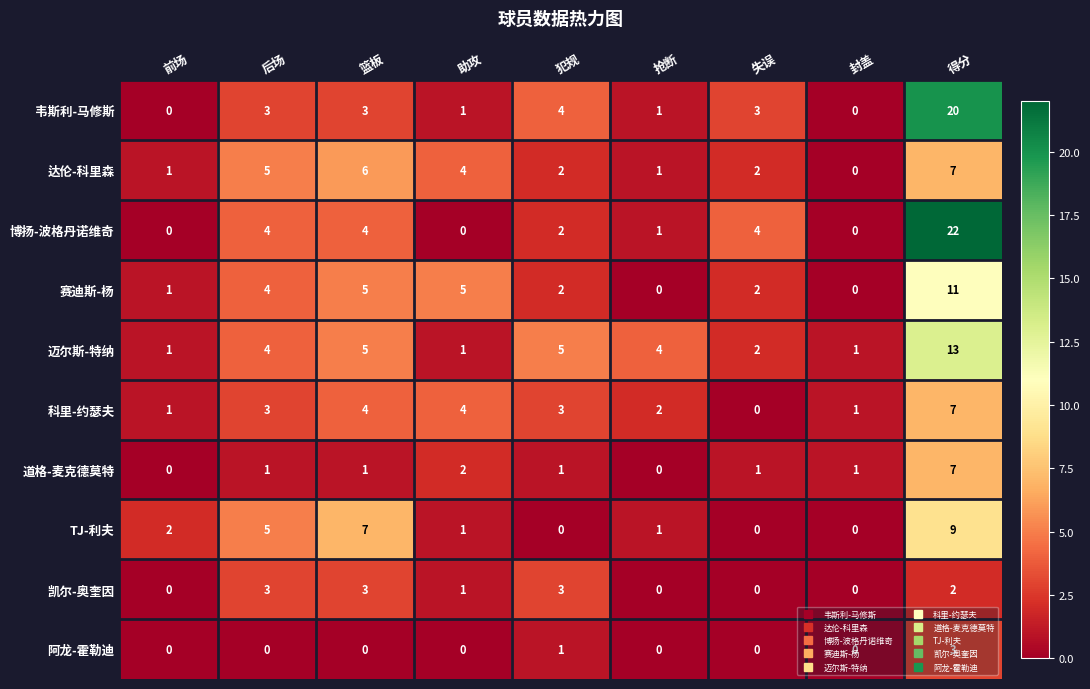

How many positive values does the 道格-麦克德莫特 series have?

7